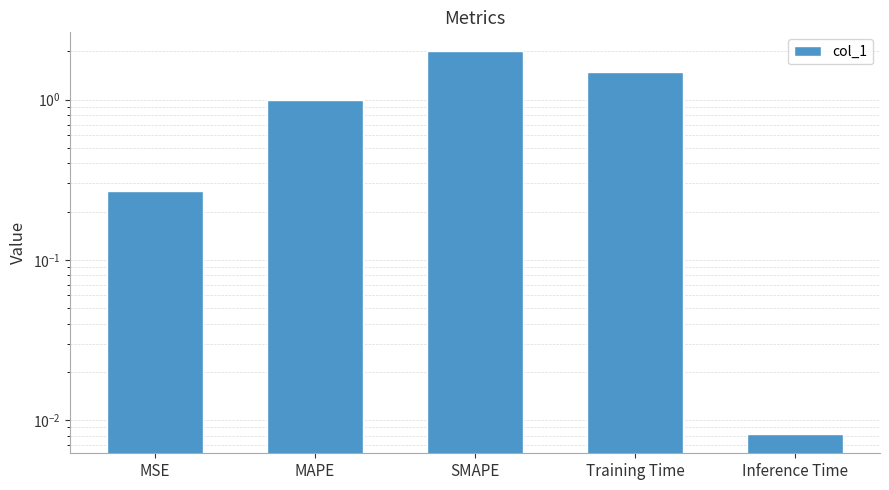

Which label corresponds to the smallest value in the chart?

Inference Time